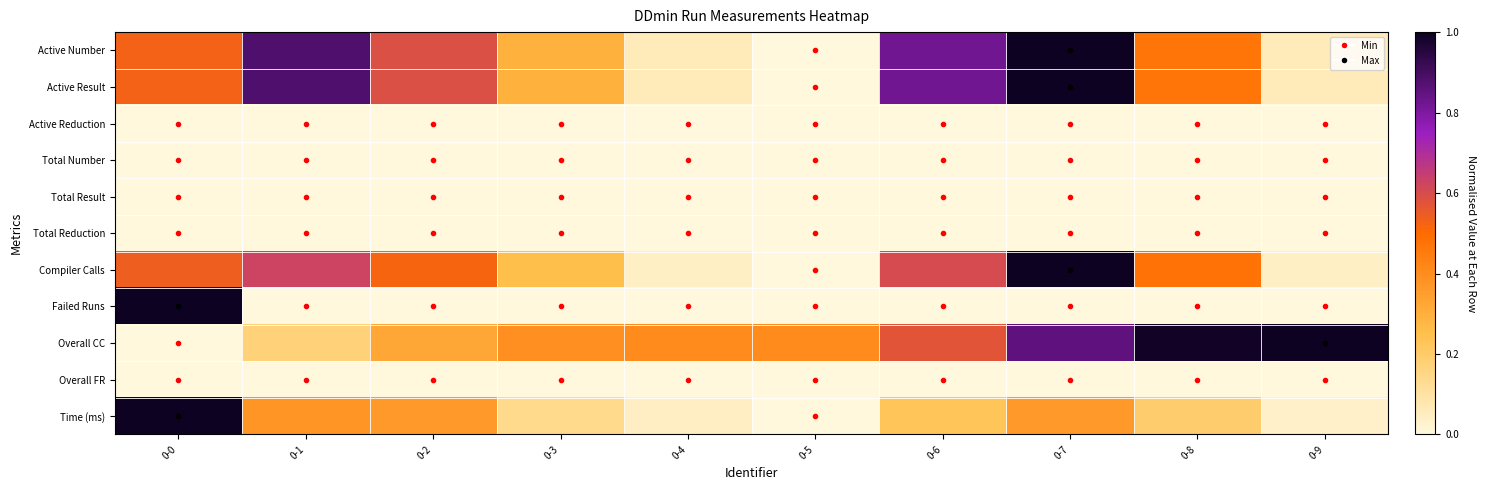

Reading left to right, list all the values displayed in this chart.

Active Number: 0-0=0.5	0-1=0.9	0-2=0.6	0-3=0.3	0-4=0.1	0-5=0.0	0-6=0.8	0-7=1.0	0-8=0.5	0-9=0.1
Active Result: 0-0=0.5	0-1=0.9	0-2=0.6	0-3=0.3	0-4=0.1	0-5=0.0	0-6=0.8	0-7=1.0	0-8=0.5	0-9=0.1
Active Reduction: 0-0=0.0	0-1=0.0	0-2=0.0	0-3=0.0	0-4=0.0	0-5=0.0	0-6=0.0	0-7=0.0	0-8=0.0	0-9=0.0
Total Number: 0-0=0.0	0-1=0.0	0-2=0.0	0-3=0.0	0-4=0.0	0-5=0.0	0-6=0.0	0-7=0.0	0-8=0.0	0-9=0.0
Total Result: 0-0=0.0	0-1=0.0	0-2=0.0	0-3=0.0	0-4=0.0	0-5=0.0	0-6=0.0	0-7=0.0	0-8=0.0	0-9=0.0
Total Reduction: 0-0=0.0	0-1=0.0	0-2=0.0	0-3=0.0	0-4=0.0	0-5=0.0	0-6=0.0	0-7=0.0	0-8=0.0	0-9=0.0
Compiler Calls: 0-0=0.5	0-1=0.6	0-2=0.5	0-3=0.2	0-4=0.0	0-5=0.0	0-6=0.6	0-7=1.0	0-8=0.5	0-9=0.0
Failed Runs: 0-0=1.0	0-1=0.0	0-2=0.0	0-3=0.0	0-4=0.0	0-5=0.0	0-6=0.0	0-7=0.0	0-8=0.0	0-9=0.0
Overall CC: 0-0=0.0	0-1=0.2	0-2=0.3	0-3=0.4	0-4=0.4	0-5=0.4	0-6=0.6	0-7=0.9	0-8=1.0	0-9=1.0
Overall FR: 0-0=0.0	0-1=0.0	0-2=0.0	0-3=0.0	0-4=0.0	0-5=0.0	0-6=0.0	0-7=0.0	0-8=0.0	0-9=0.0
Time (ms): 0-0=1.0	0-1=0.4	0-2=0.4	0-3=0.1	0-4=0.0	0-5=0.0	0-6=0.2	0-7=0.4	0-8=0.2	0-9=0.0